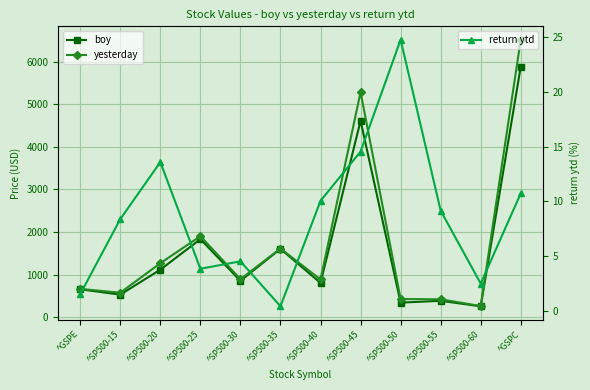

True or false: return ytd and boy intersect in this chart.

False